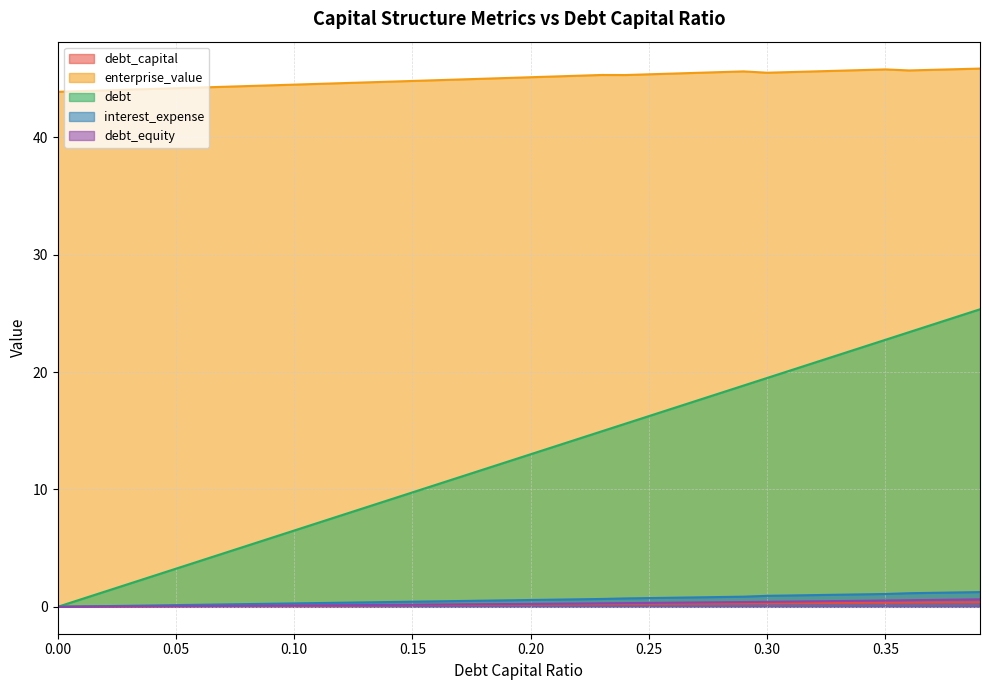

What is the highest value of the interest_expense series?

1.3